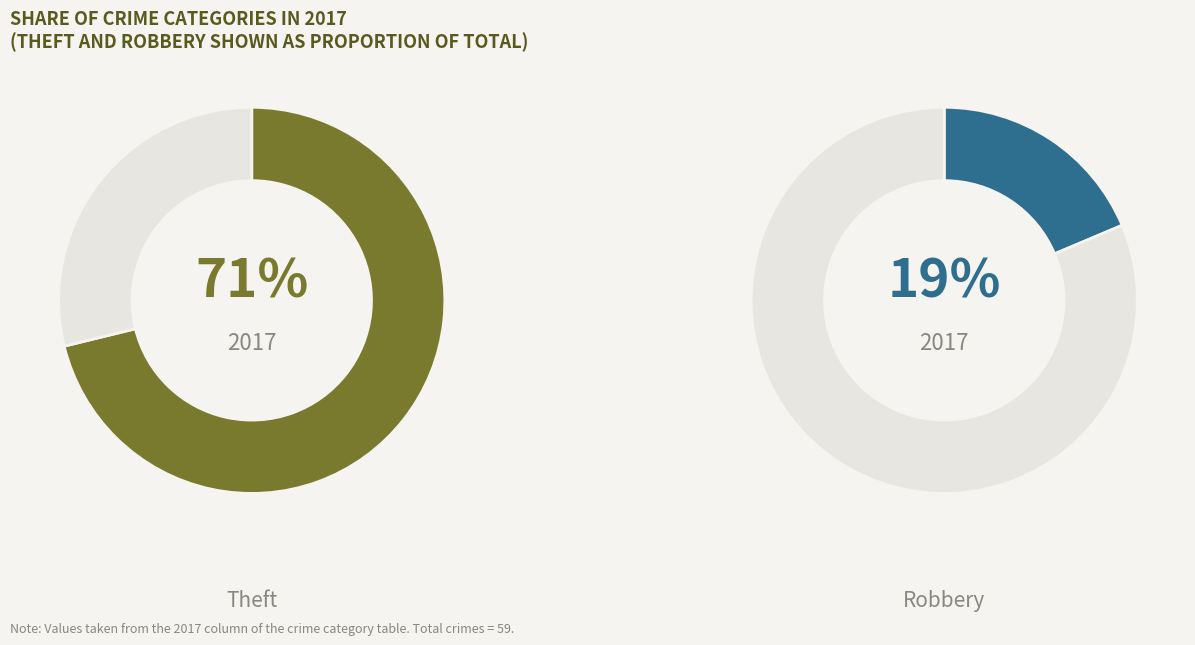

Is there a majority slice in this chart?

Yes